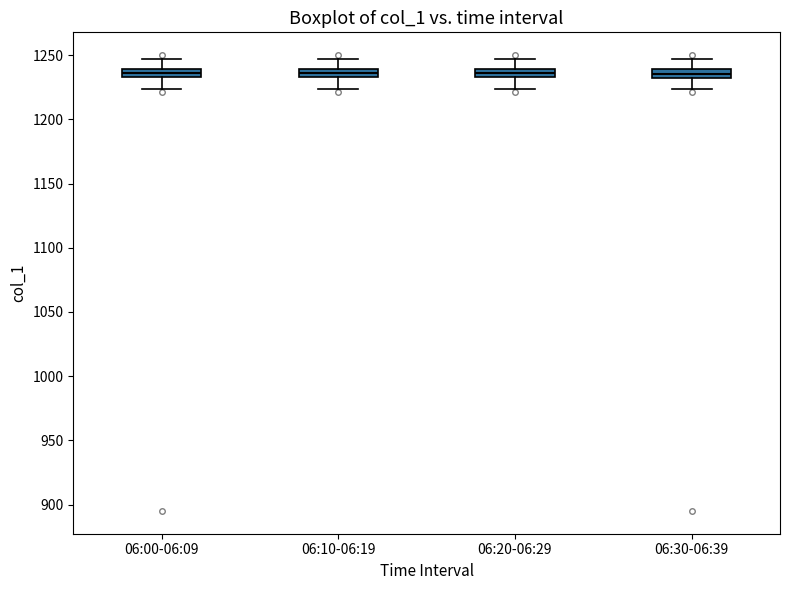

Where does the lower whisker of the box for 06:30-06:39 end on the y-axis? The values are not printed on the chart, so give them approximately, as read against the axis.

1225